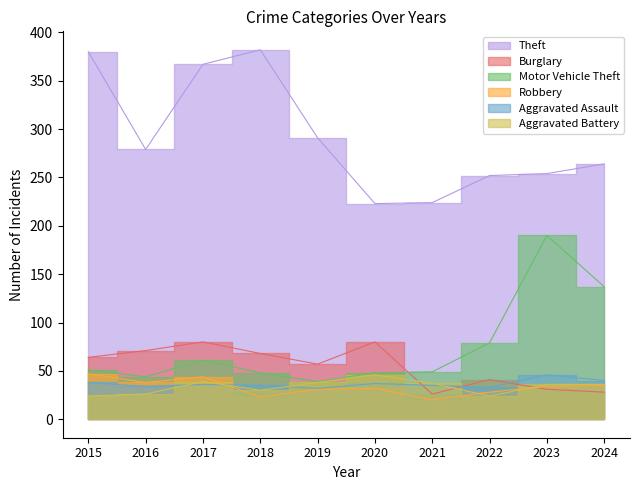

Reading left to right, transcribe all the data shown in this chart.

Theft: 2015=380	2016=279	2017=367	2018=382	2019=291	2020=223	2021=224	2022=252	2023=254	2024=264
Burglary: 2015=64	2016=71	2017=80	2018=68	2019=57	2020=80	2021=26	2022=41	2023=31	2024=28
Motor Vehicle Theft: 2015=51	2016=44	2017=61	2018=48	2019=39	2020=48	2021=49	2022=79	2023=190	2024=137
Robbery: 2015=47	2016=38	2017=44	2018=23	2019=31	2020=32	2021=20	2022=28	2023=34	2024=35
Aggravated Assault: 2015=38	2016=34	2017=36	2018=35	2019=32	2020=37	2021=35	2022=33	2023=46	2024=40
Aggravated Battery: 2015=24	2016=26	2017=39	2018=30	2019=38	2020=46	2021=37	2022=24	2023=36	2024=36